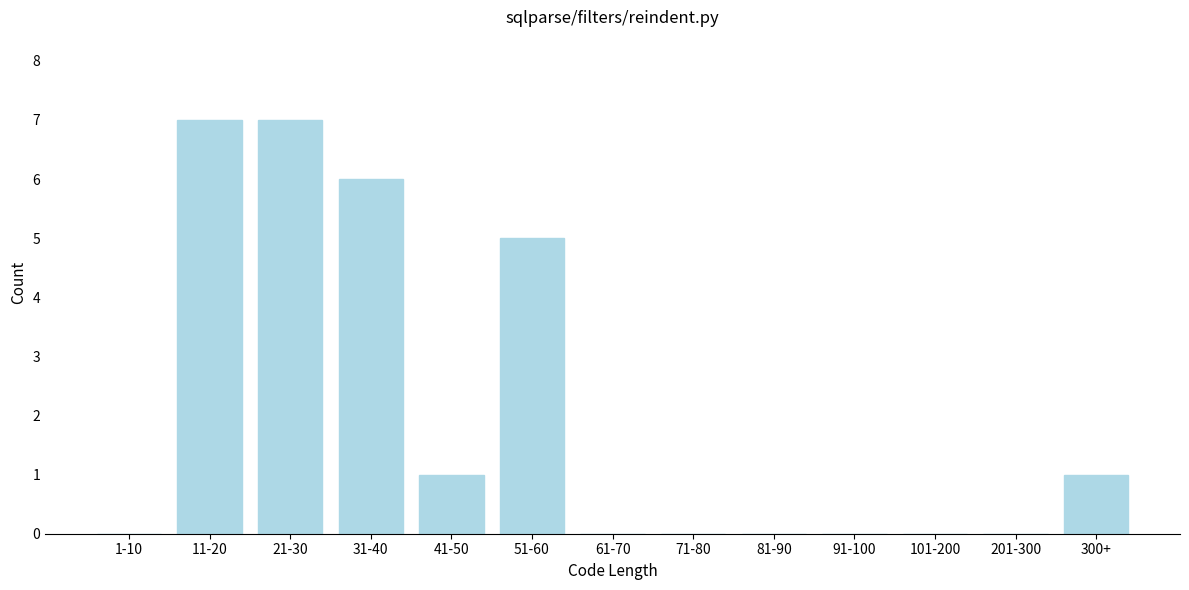

Reading right to left, transcribe all the data shown in this chart.

300+=1	201-300=0	101-200=0	91-100=0	81-90=0	71-80=0	61-70=0	51-60=5	41-50=1	31-40=6	21-30=7	11-20=7	1-10=0